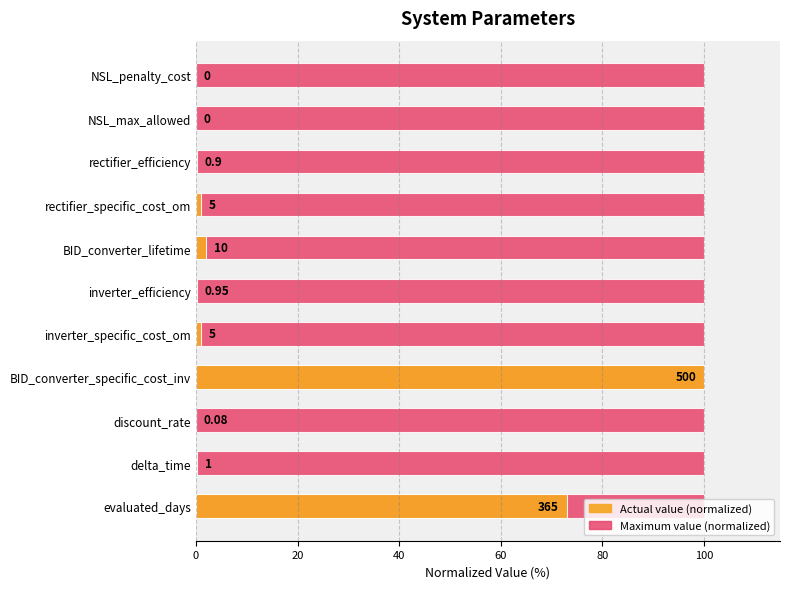

At 60, list the series in order from smallest to largest.

Maximum value (normalized), Actual value (normalized)